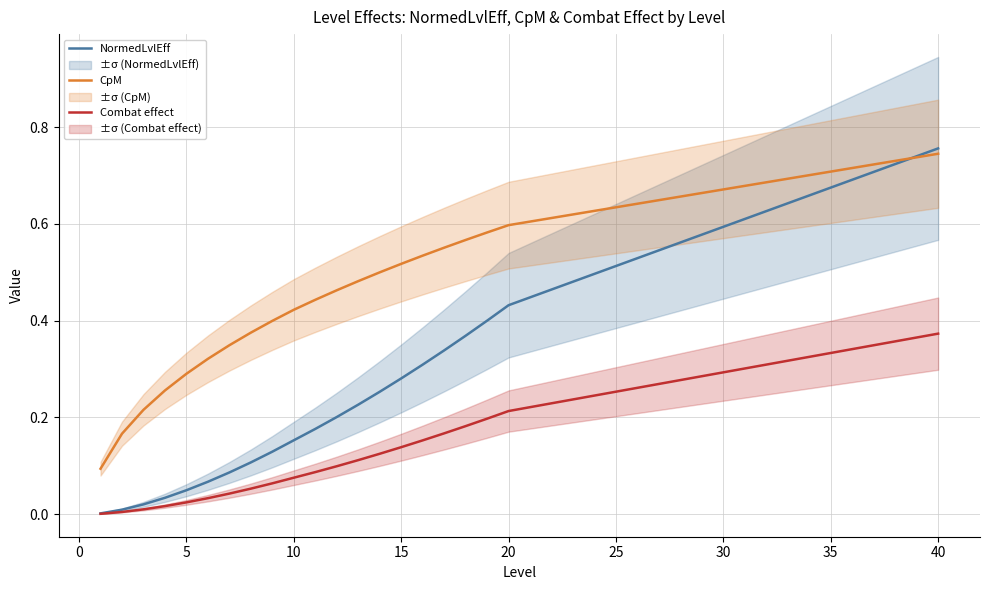

True or false: Combat effect and CpM intersect in this chart.

False